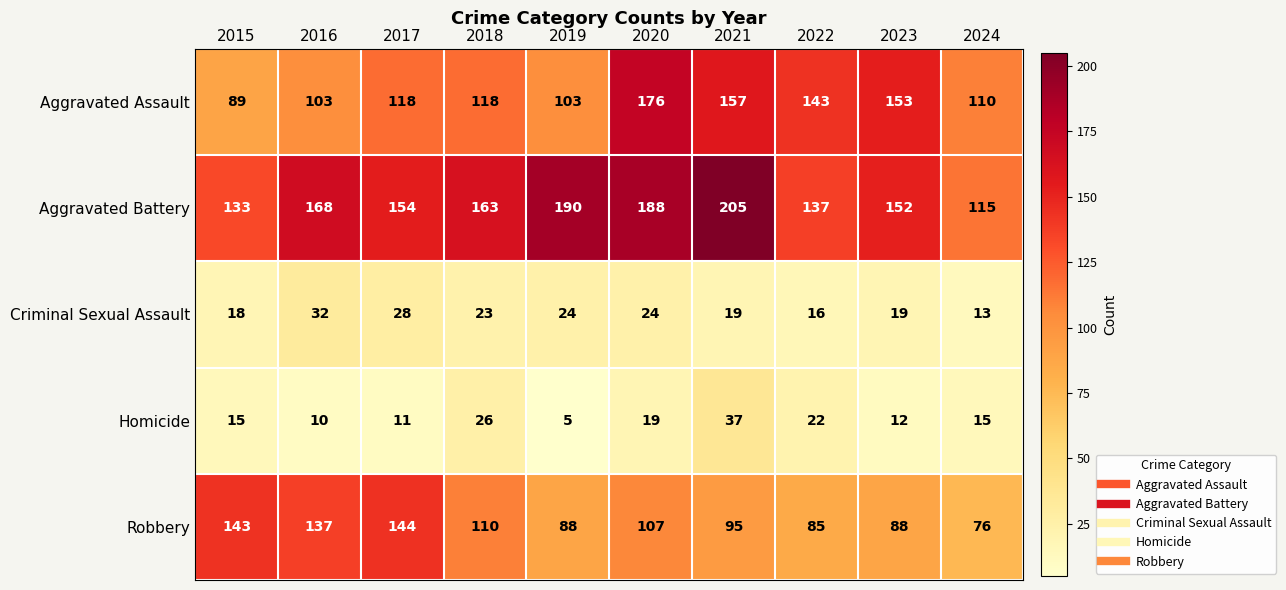

At which label is Robbery closest to 110?

2018